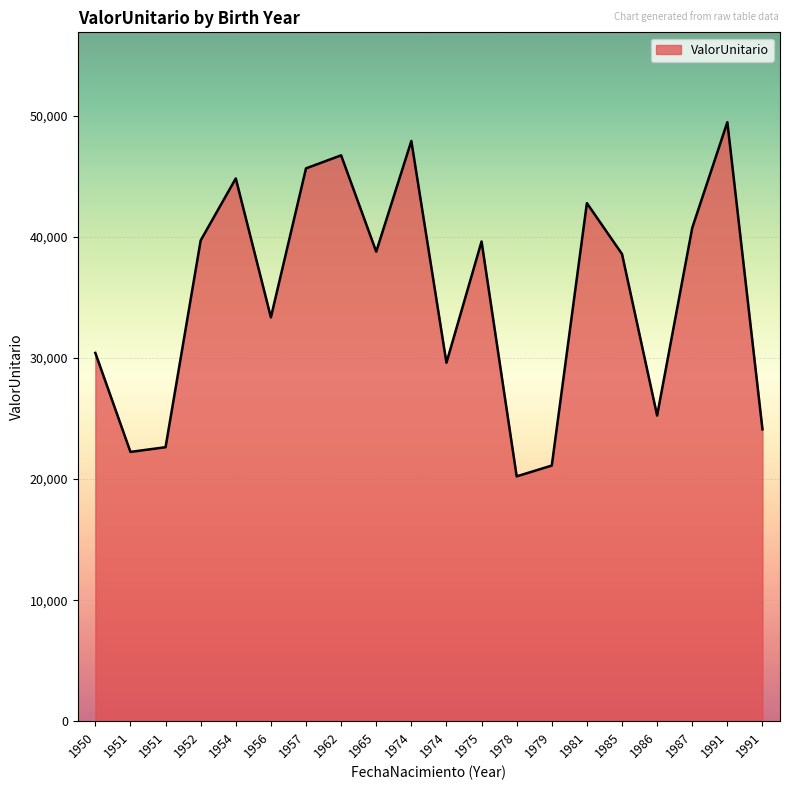

Does the chart have visible grid lines?

Yes